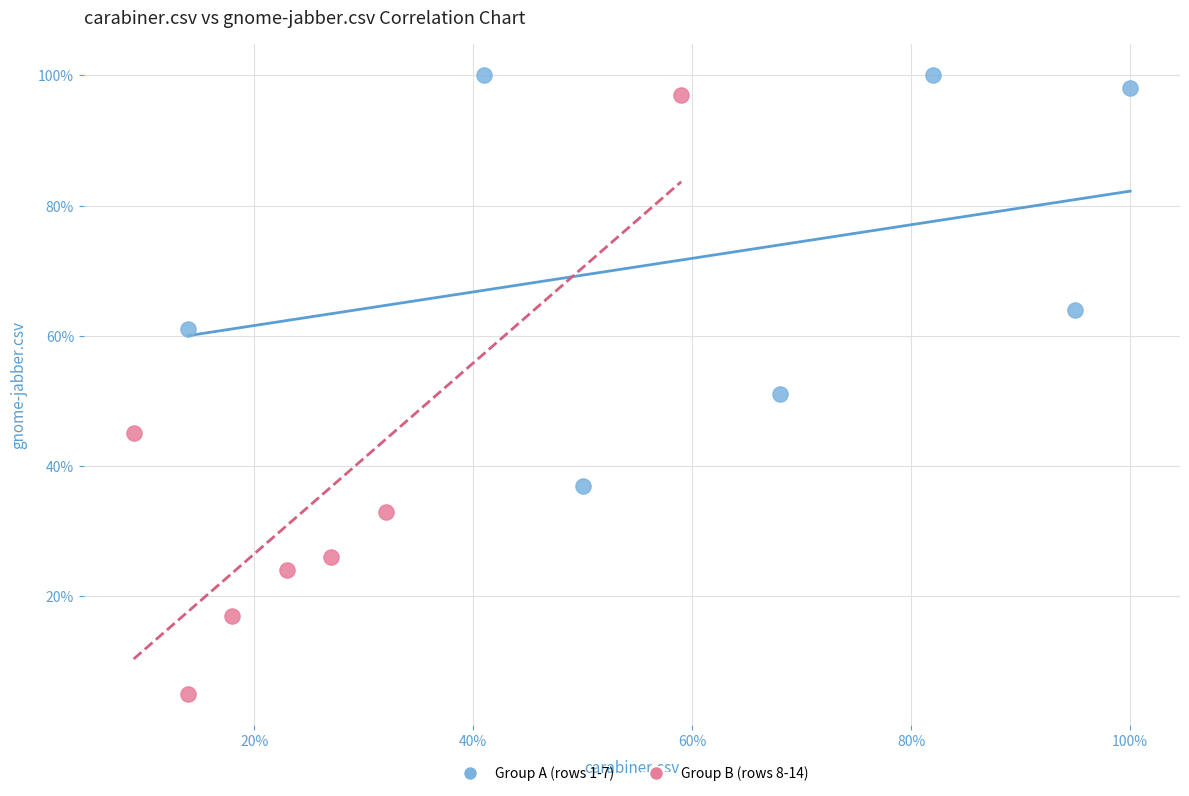

What are all the series names shown in the legend?

Group A (rows 1-7), Group B (rows 8-14)